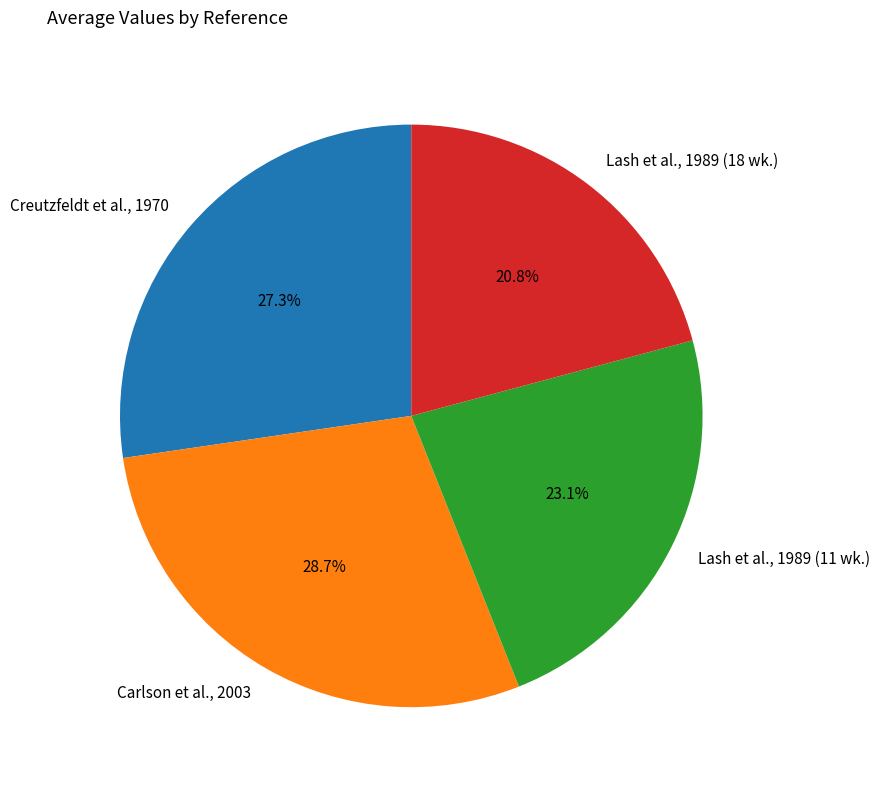

Count the number of slices in the pie.

4